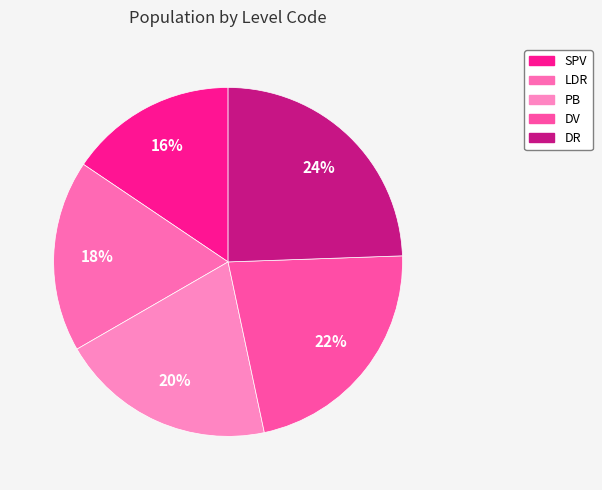

Does DR account for over 50% of the chart?

No